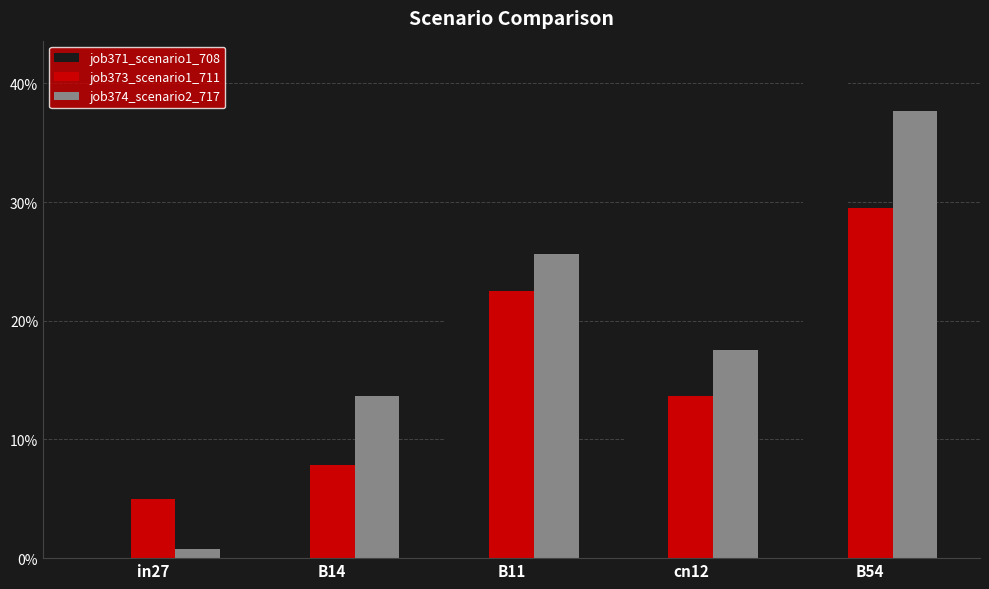

What is the difference between the second highest and second lowest values in the job373_scenario1_711 series?

0.1